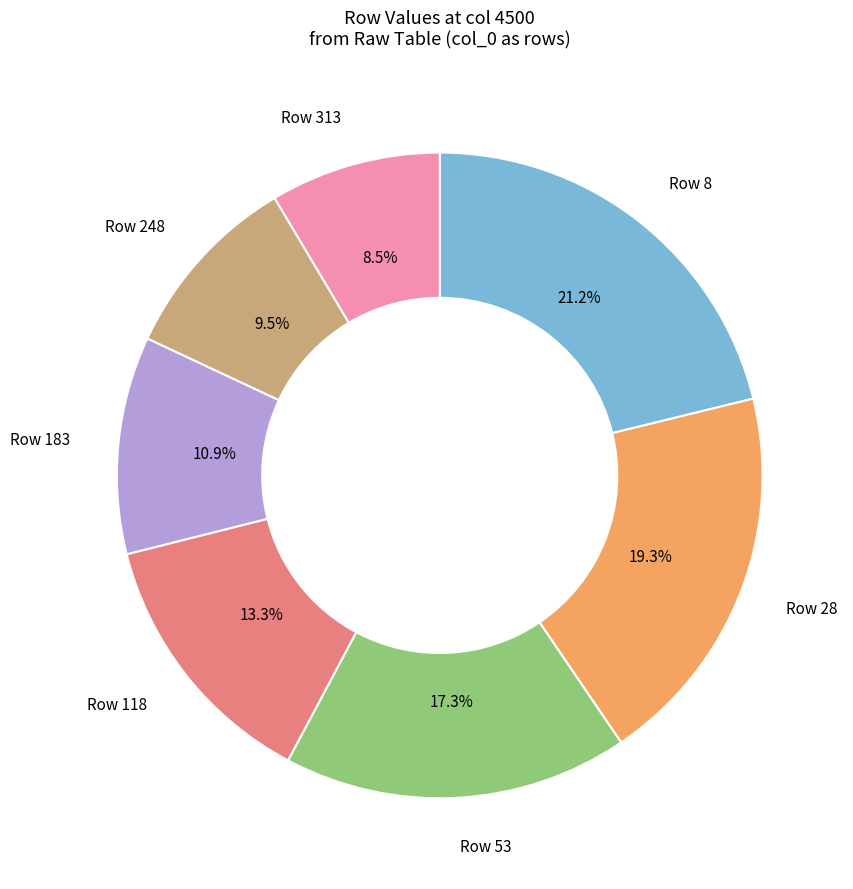

How many segments does this pie chart have?

7